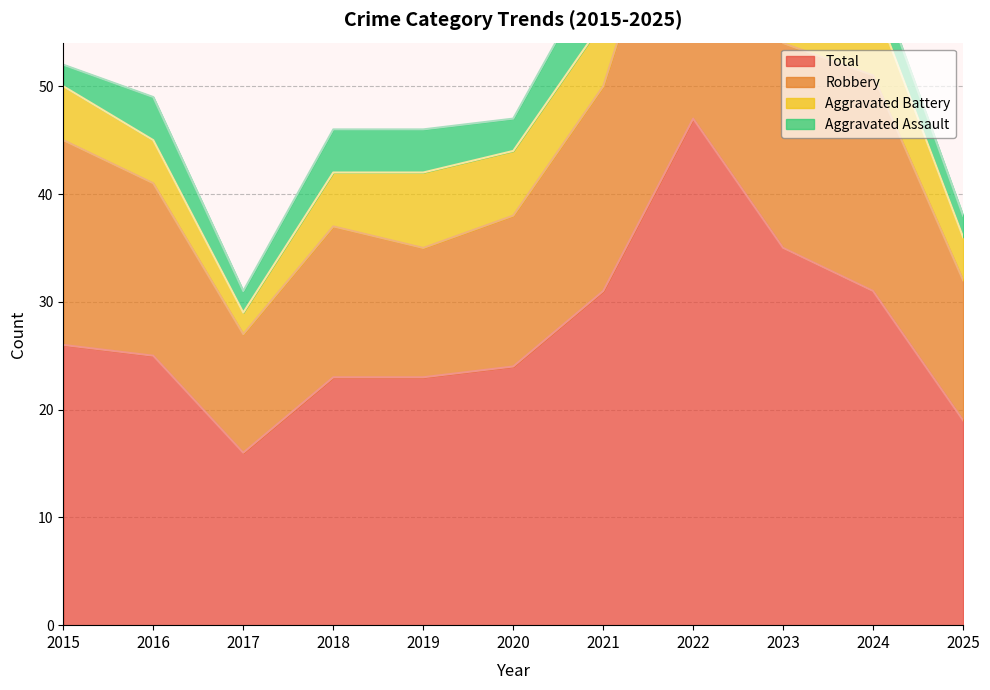

What is the value of the Total point at the 2nd from the left?

25